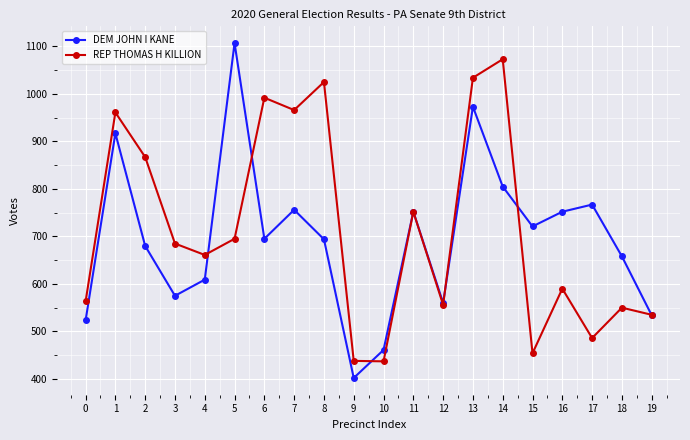

List the series in order of their peak value, highest first.

DEM JOHN I KANE, REP THOMAS H KILLION